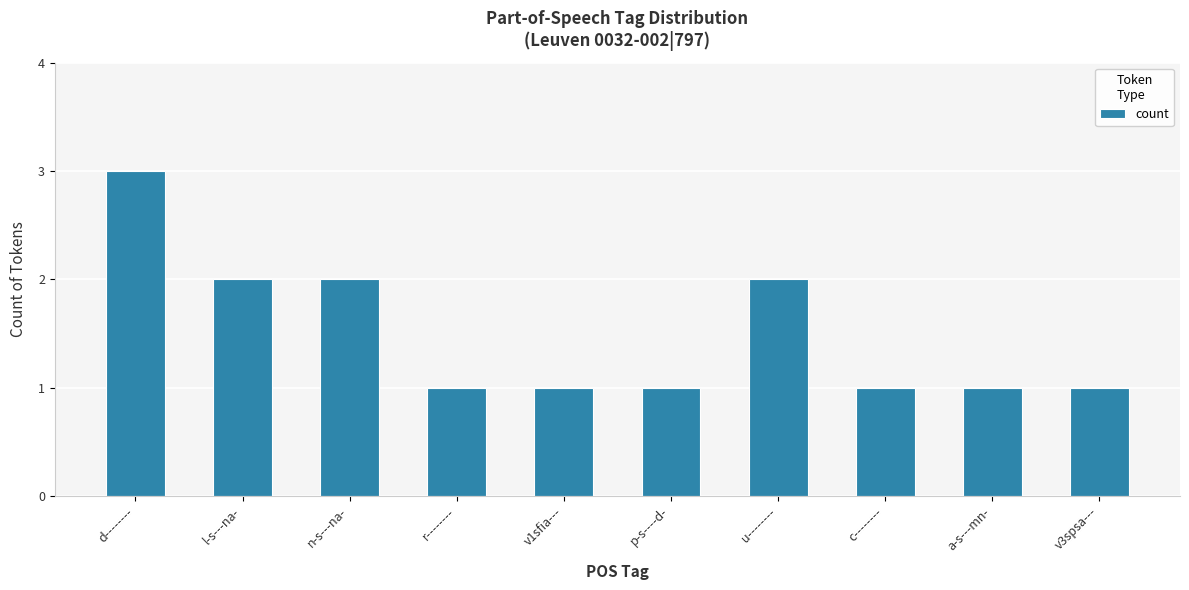

What is the sum of all values?

15